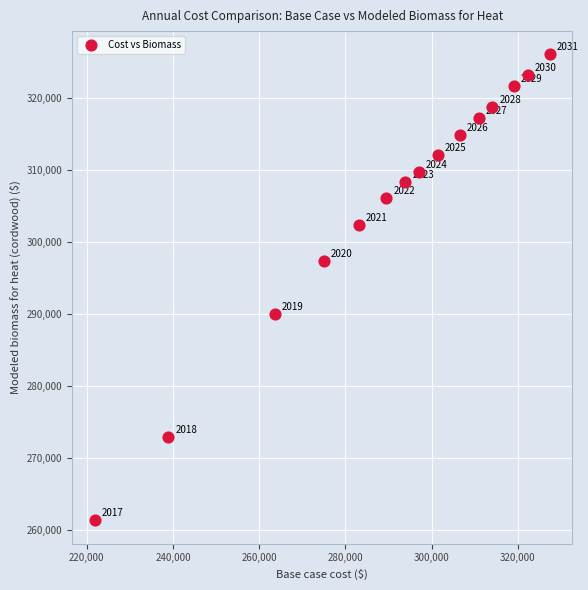

What is the range of X values (max minus min)?

105535.7